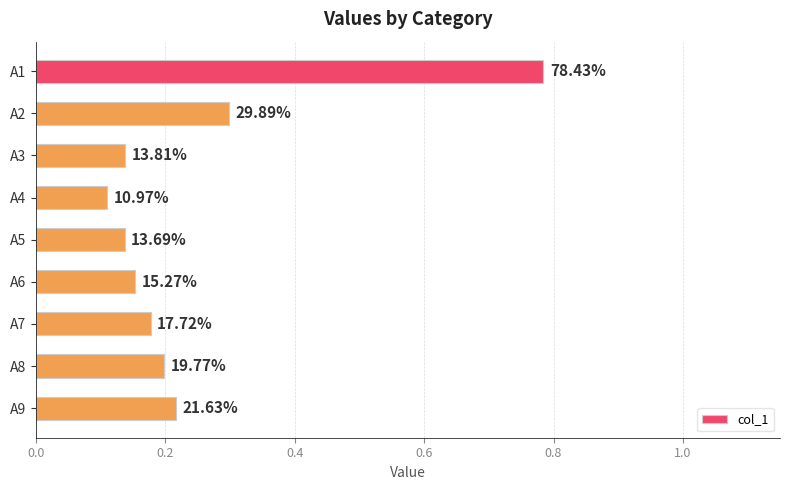

How many bars are there in total?

9